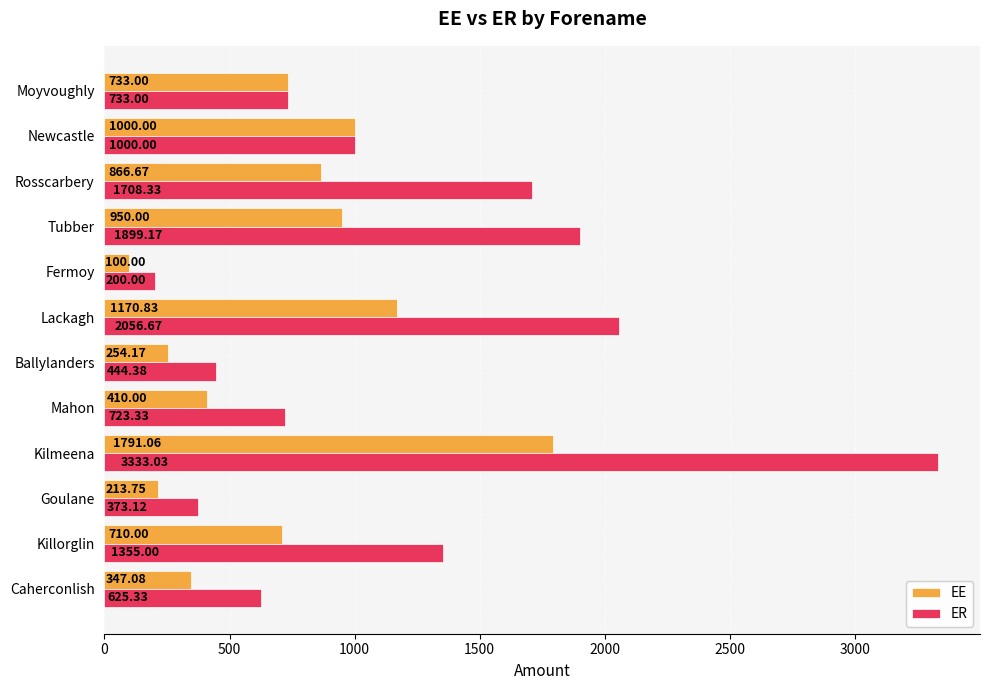

What is the sum of the ER values at Rosscarbery and Tubber?

3607.5